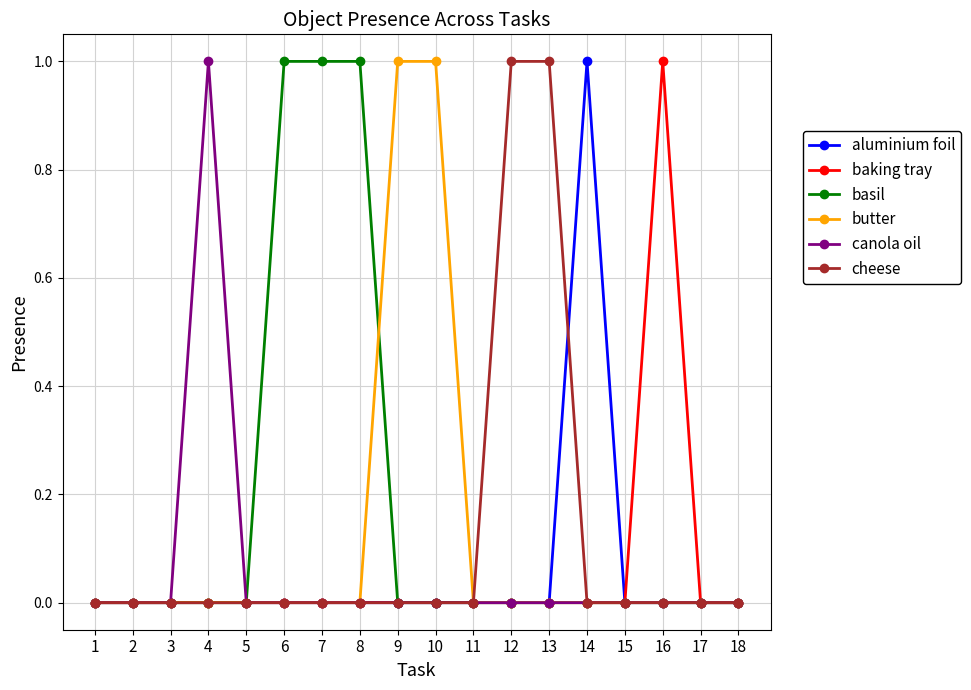

The value of canola oil at 3 is -1. True or false?

False